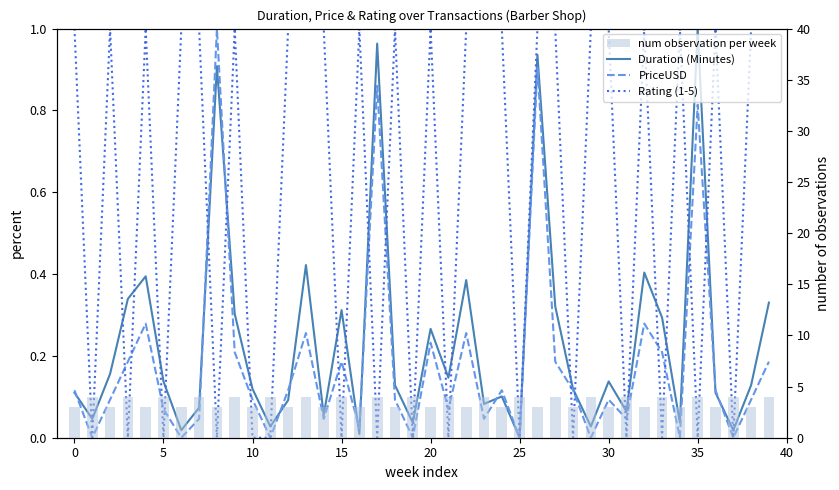

What is the value of the PriceUSD bar at the 11th from the left?

0.2